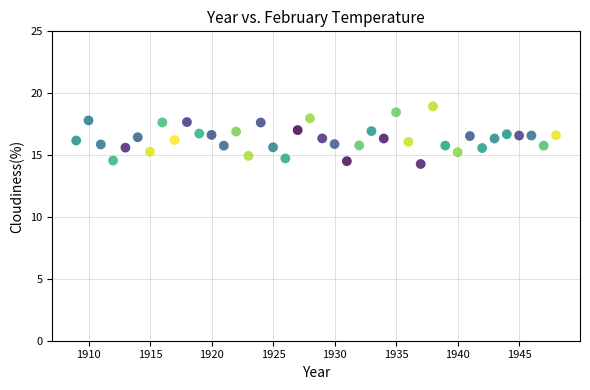

What is the range of X values (max minus min)?

39.0